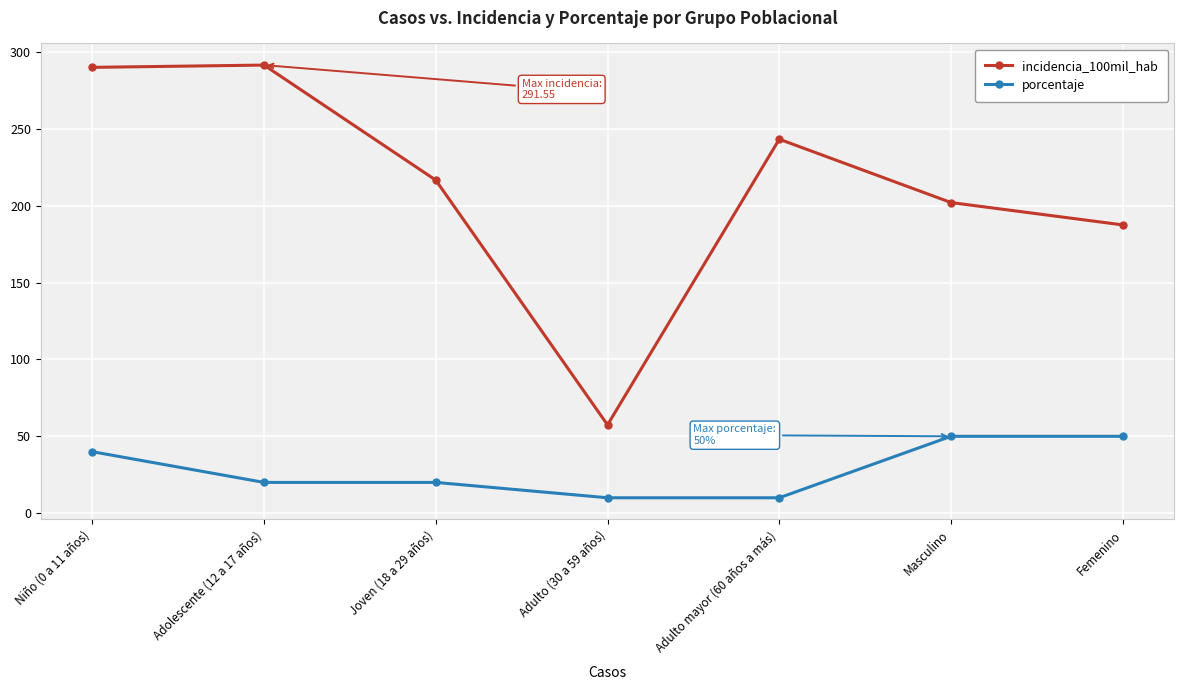

At which category is the sum across all series the highest?

Niño (0 a 11 años)